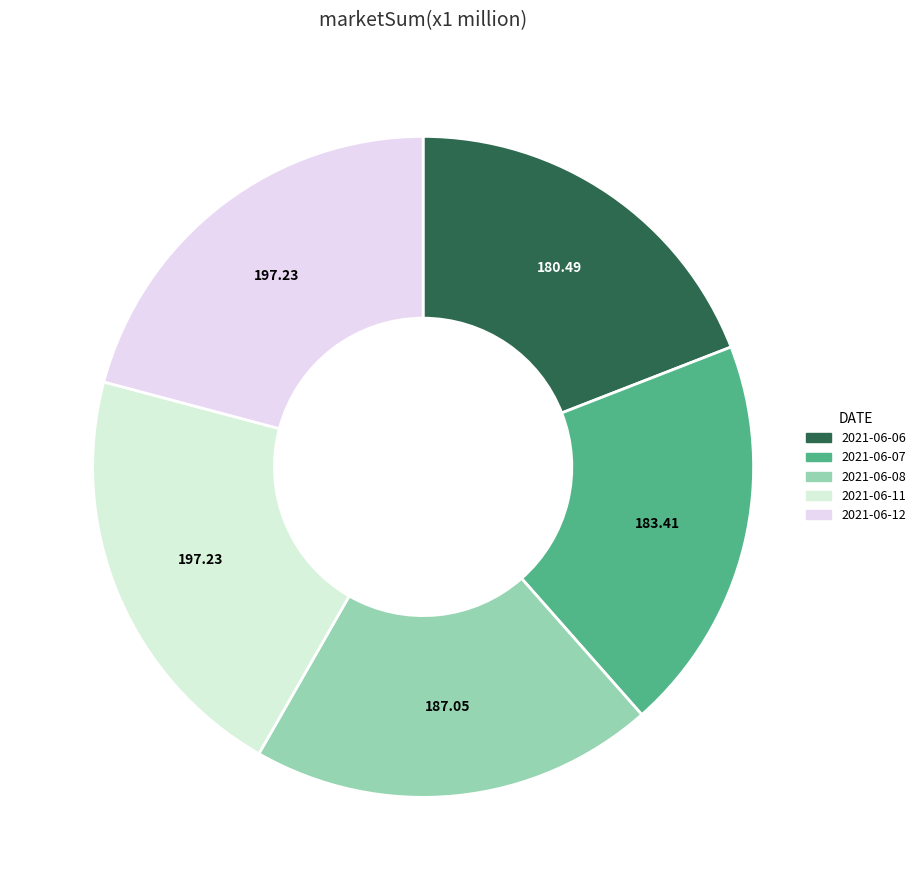

Is it true that 2021-06-07 is 19% of the pie?

True